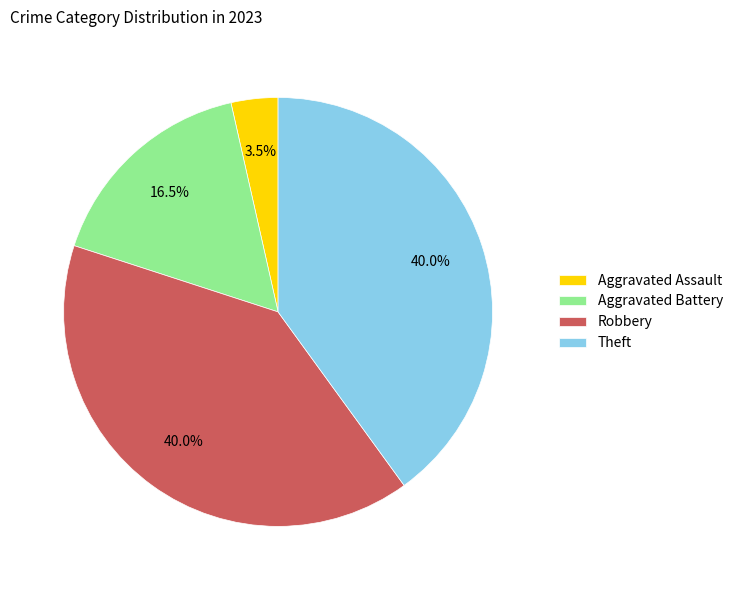

Does Robbery represent more than half of the total?

No